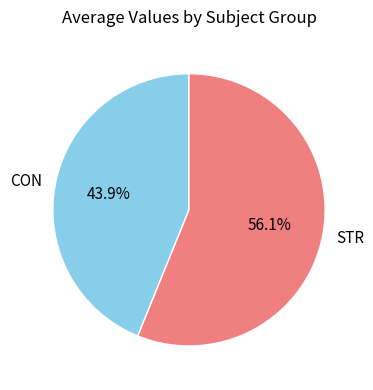

Rank the categories by value from lowest to highest.

CON, STR